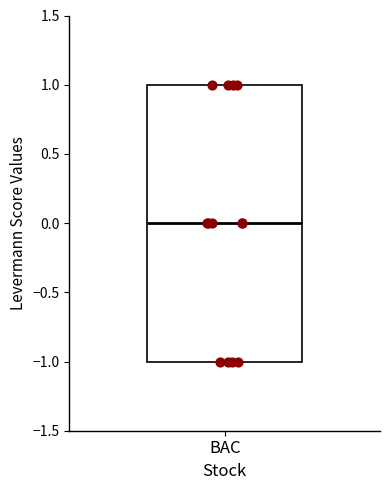

Read this box plot against the y-axis: the position of the median line, the range covered by the box, and the ends of both whiskers. The values are not printed on the chart, so give them approximately, as read against the axis.

median 0, box -1 to 1, whiskers -1 to 1